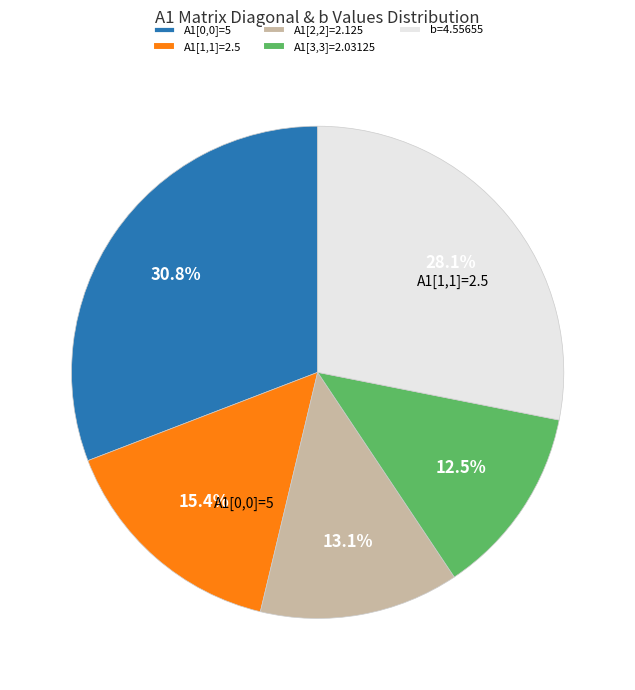

Rank the categories by value from highest to lowest.

A1[0,0]=5, b=4.55655, A1[1,1]=2.5, A1[2,2]=2.125, A1[3,3]=2.03125